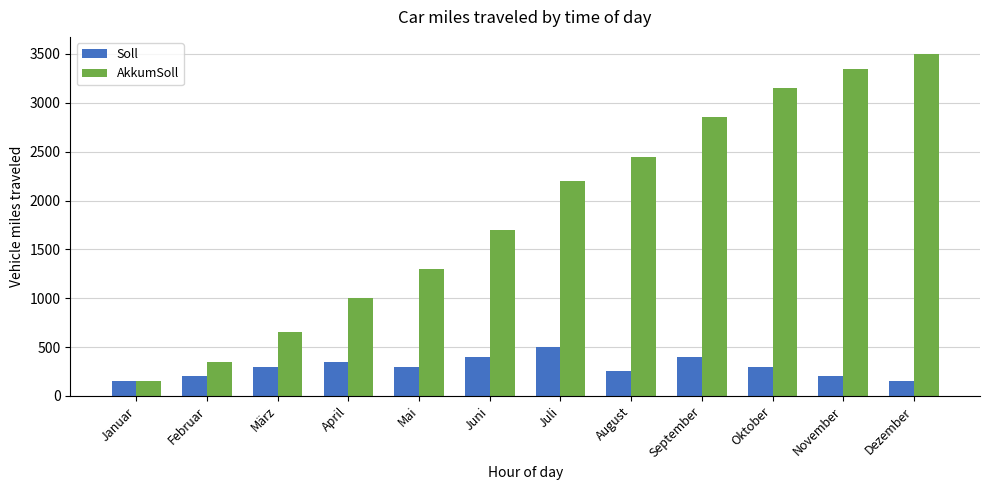

Reading left to right, transcribe all the data shown in this chart.

Soll: 150	200	300	350	300	400	500	250	400	300	200	150
AkkumSoll: 150	350	650	1000	1300	1700	2200	2450	2850	3150	3350	3500